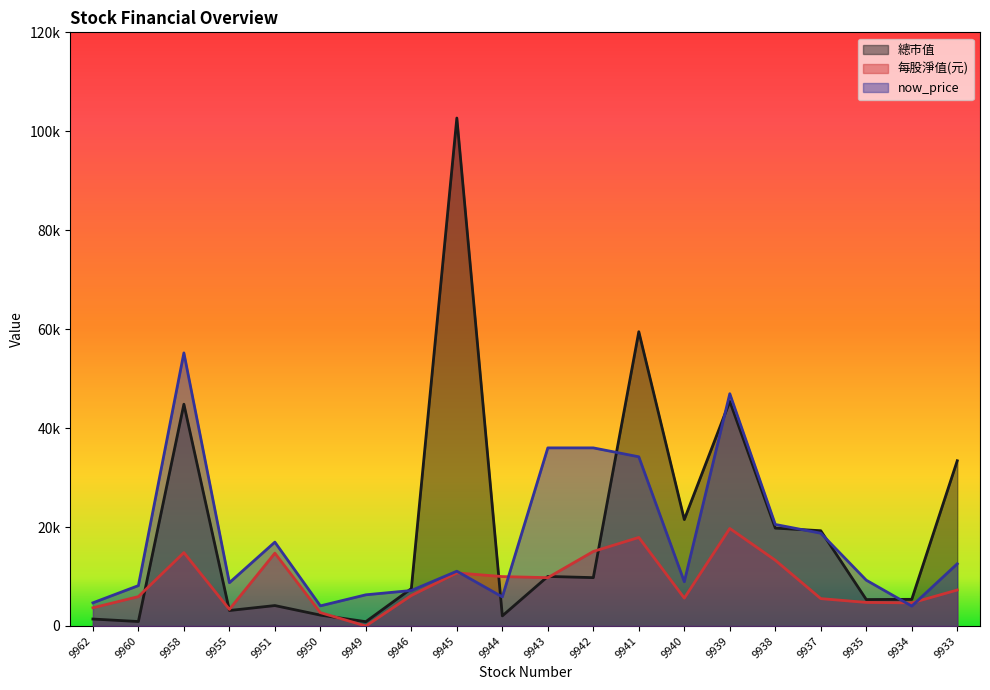

Between 9949 and 9942, which is larger?

9942